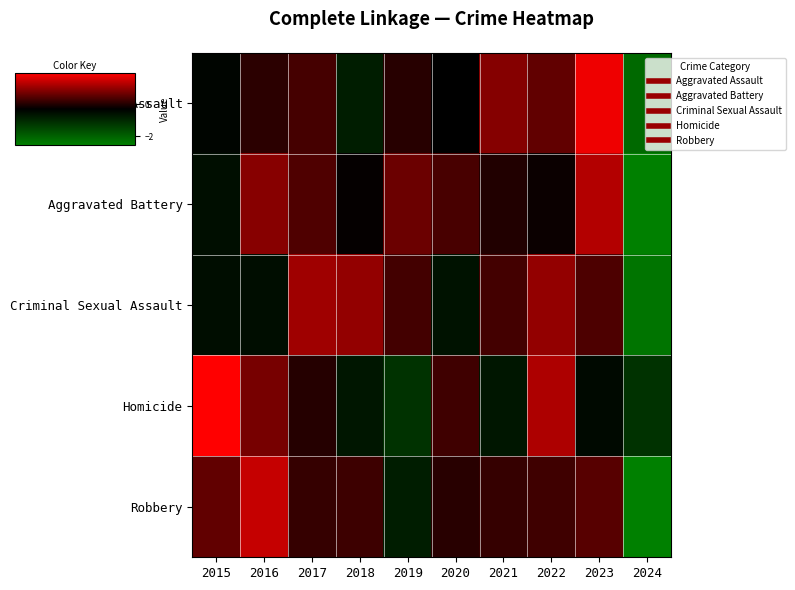

Reading left to right, extract all data points from this chart.

Aggravated Assault: 2015=-0.4	2016=0.1	2017=0.3	2018=-0.8	2019=0.0	2020=-0.3	2021=0.9	2022=0.6	2023=1.8	2024=-2.2
Aggravated Battery: 2015=-0.6	2016=0.9	2017=0.4	2018=-0.3	2019=0.6	2020=0.3	2021=-0.0	2022=-0.2	2023=1.3	2024=-2.5
Criminal Sexual Assault: 2015=-0.5	2016=-0.5	2017=1.1	2018=1.0	2019=0.3	2020=-0.6	2021=0.3	2022=1.0	2023=0.4	2024=-2.4
Homicide: 2015=2.0	2016=0.7	2017=0.0	2018=-0.7	2019=-1.2	2020=0.3	2021=-0.7	2022=1.2	2023=-0.5	2024=-1.2
Robbery: 2015=0.6	2016=1.4	2017=0.2	2018=0.2	2019=-0.8	2020=0.1	2021=0.2	2022=0.3	2023=0.5	2024=-2.6